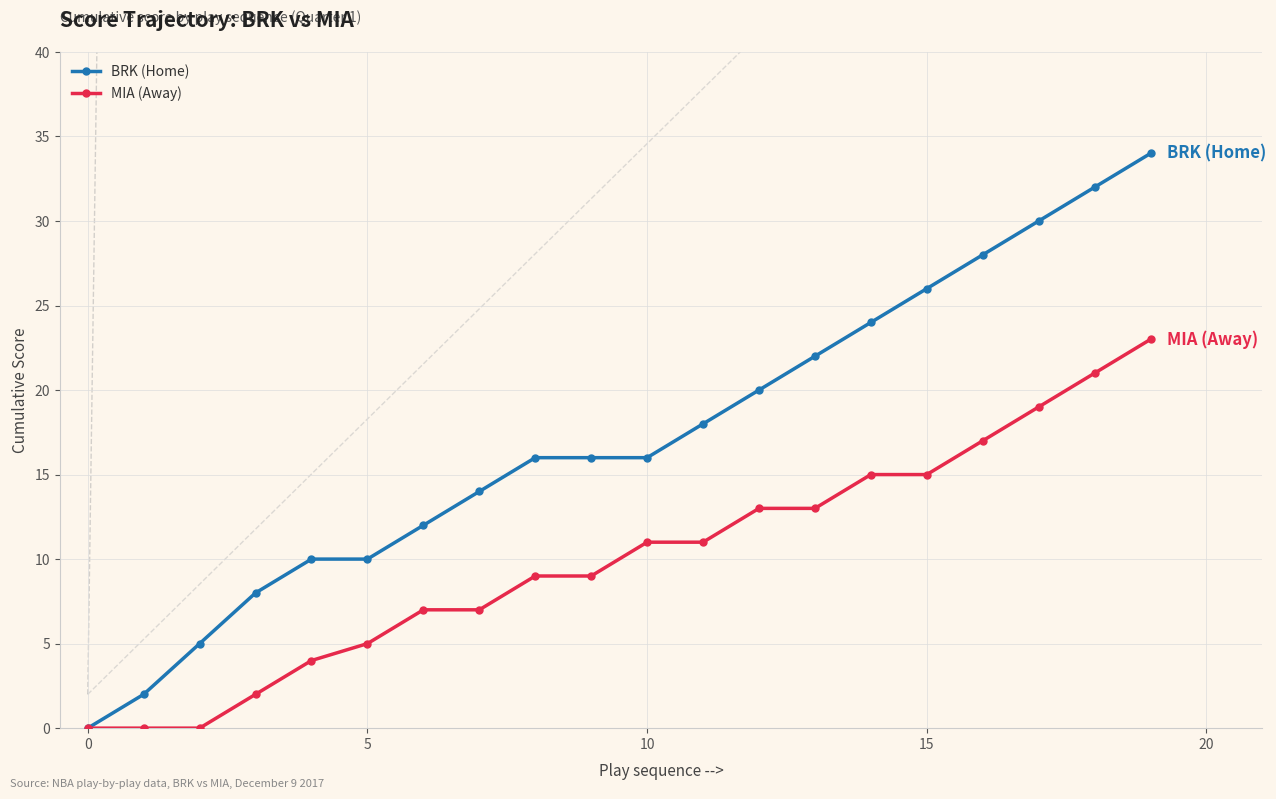

What is the greatest value displayed?

34